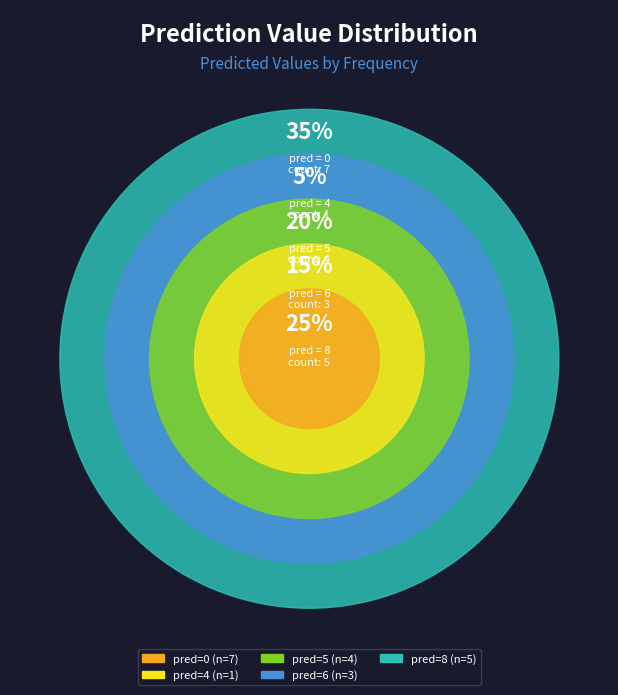

Is it true that 13 is 1% of the pie?

False